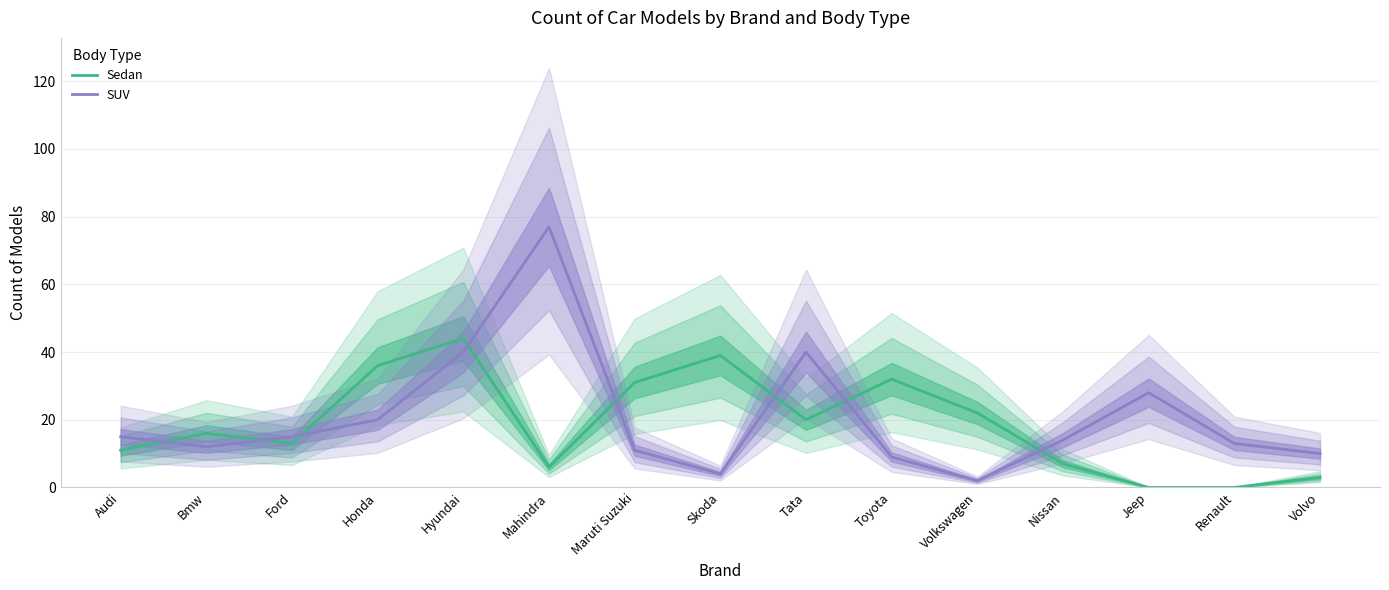

At which label is SUV closest to 39?

Hyundai